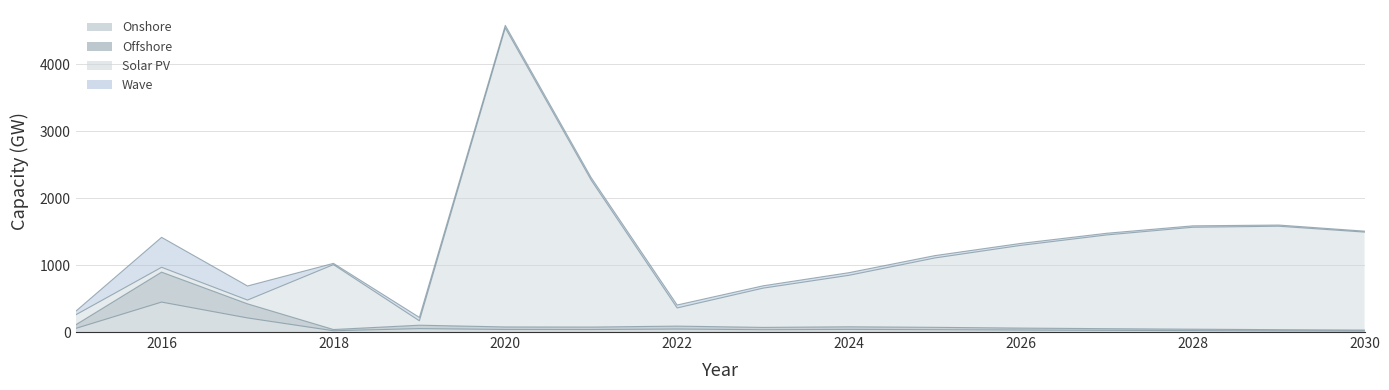

What is the difference between the highest and lowest values at 2026?

1265.2